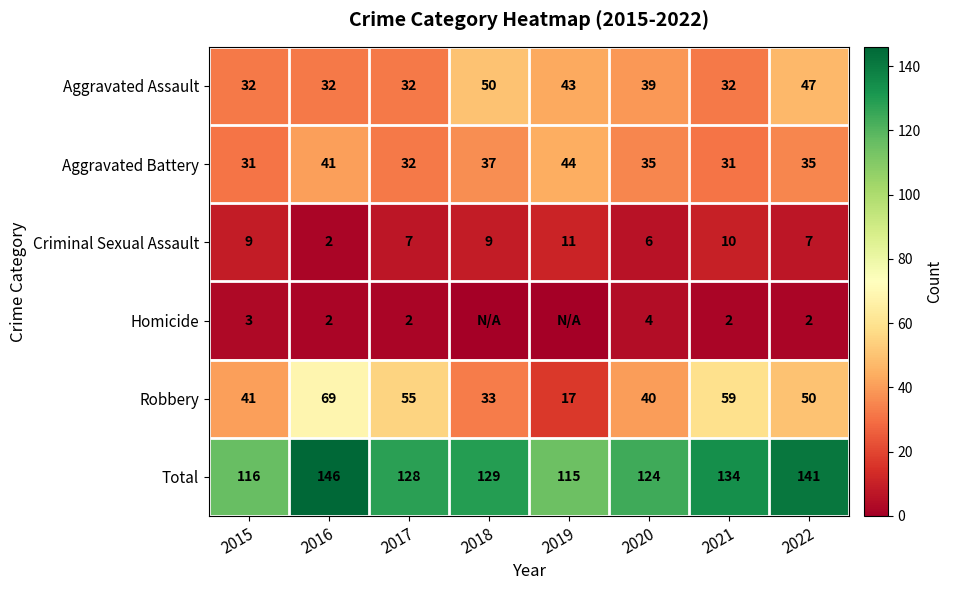

What is the spread (max minus min) of values at 2017?

126